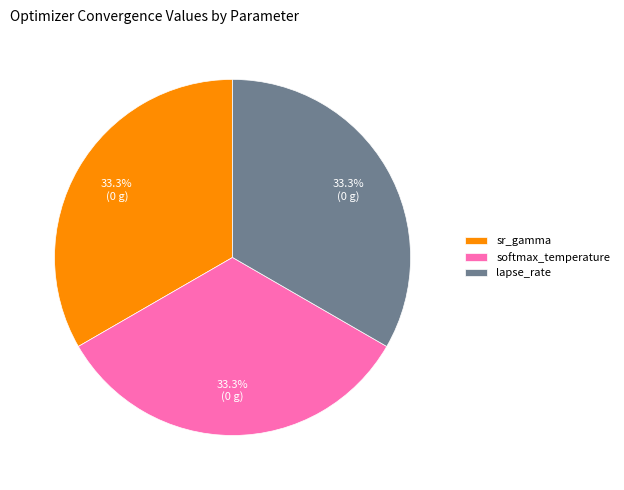

Approximately how many times larger is the value at softmax_temperature compared to lapse_rate?

1.0